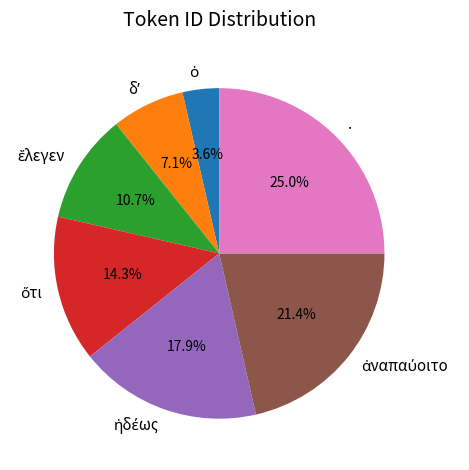

Does any single category account for the majority?

No